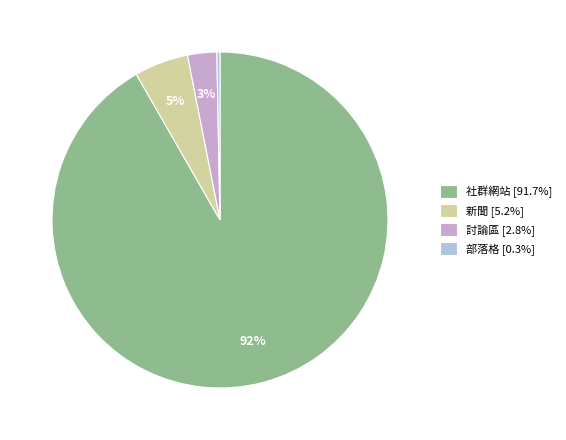

What is the smallest slice in the pie chart?

部落格